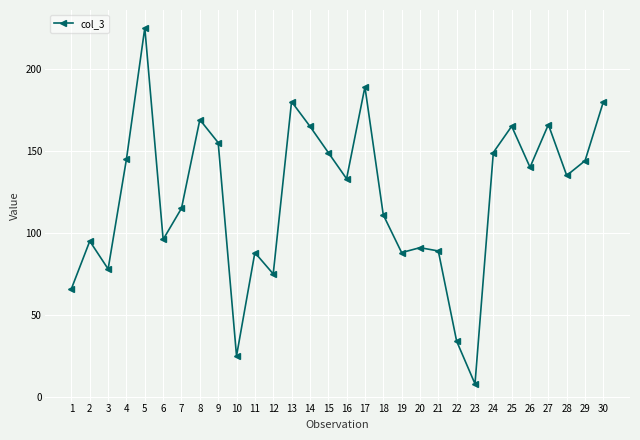

Reading right to left, list all the values displayed in this chart.

30=180	29=144	28=135	27=166	26=140	25=165	24=149	23=8	22=34	21=89	20=91	19=88	18=111	17=189	16=133	15=149	14=165	13=180	12=75	11=88	10=25	9=155	8=169	7=115	6=96	5=225	4=145	3=78	2=95	1=66